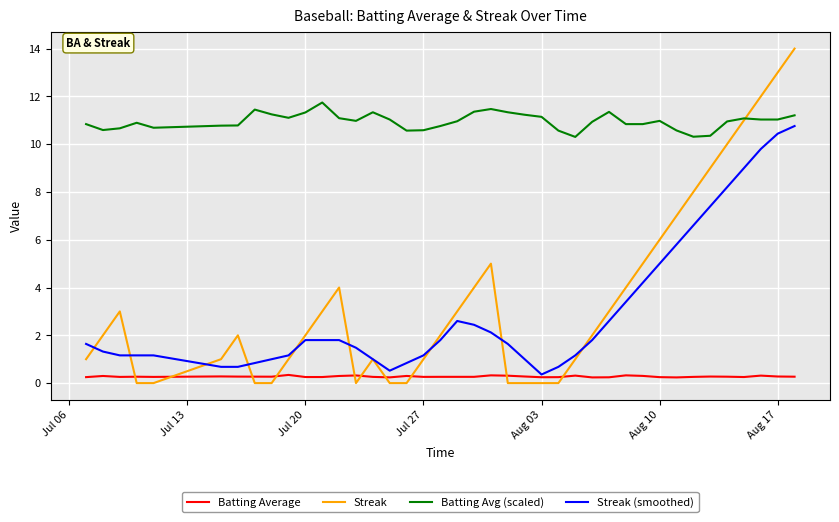

True or false: Batting Avg (scaled) and Batting Average intersect in this chart.

False